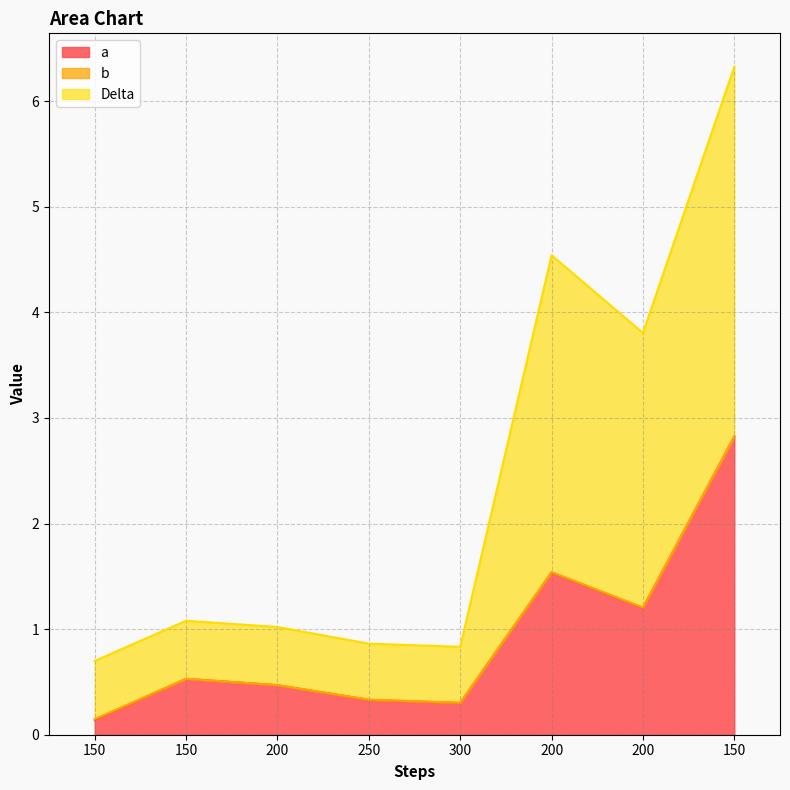

Is the value of Delta at 200 greater than the value of a at 150?

Yes